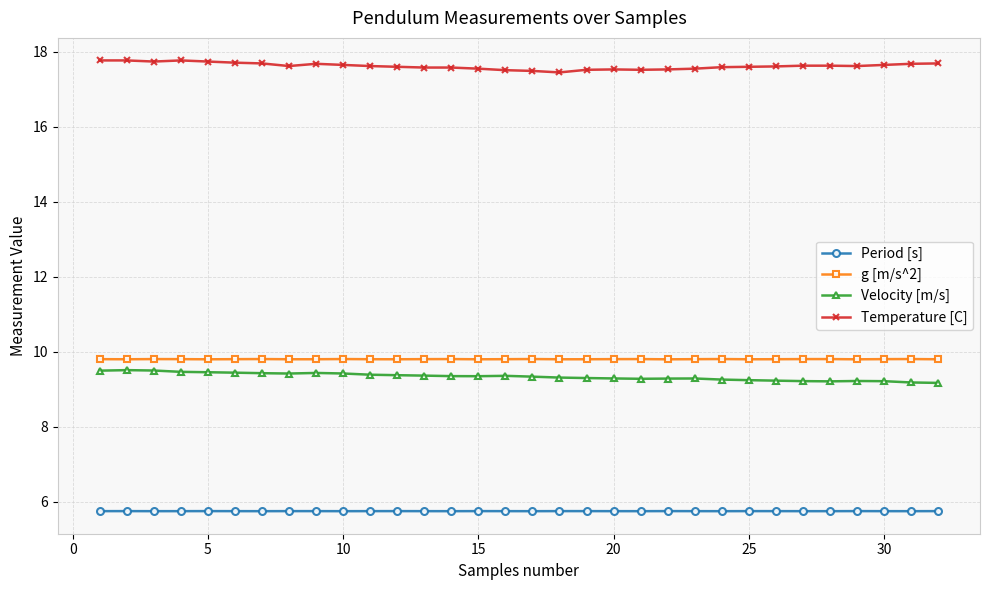

What is the value of the Velocity [m/s] point at the 24th from the left?

9.3